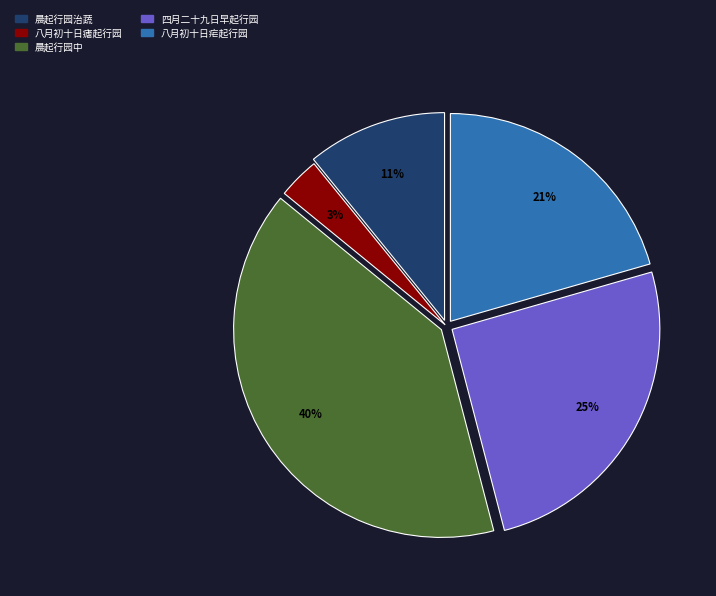

To the nearest percent, what is the average slice percentage?

20%